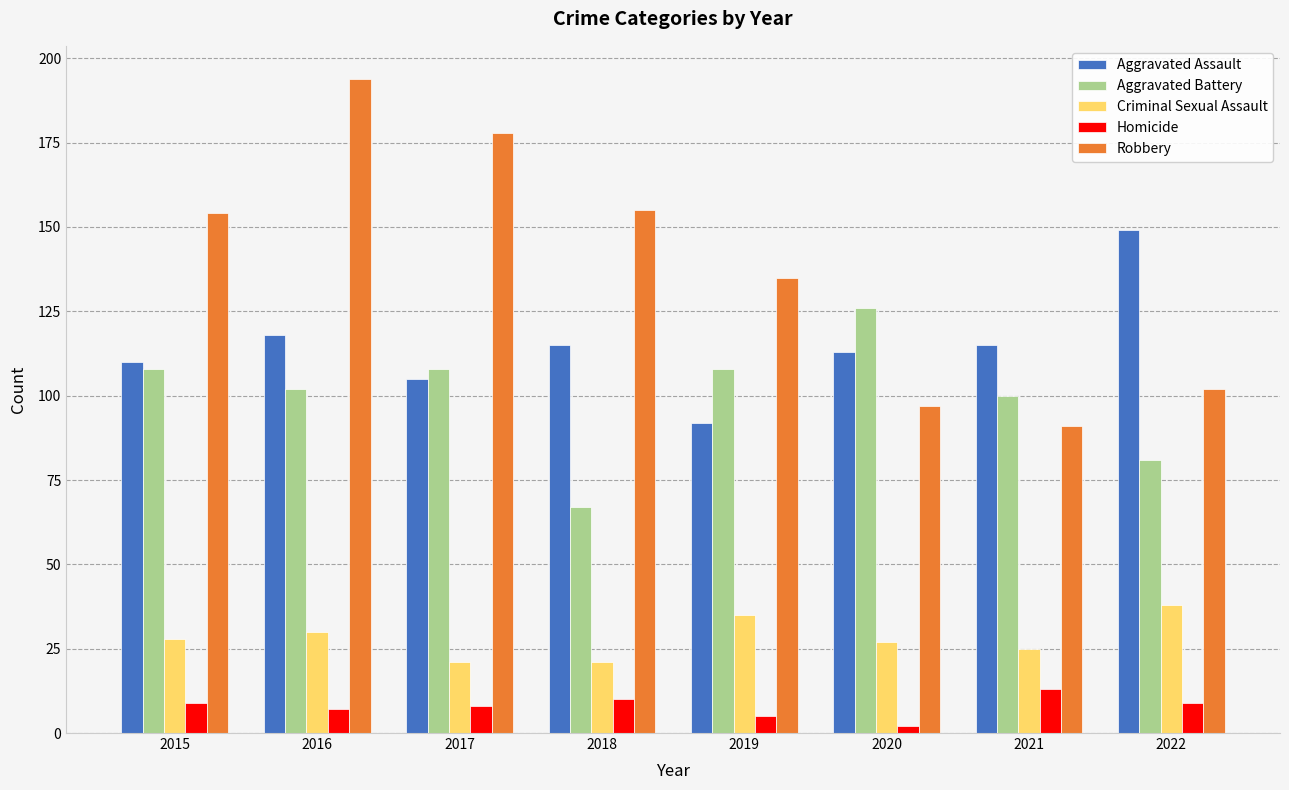

What is the value of the Homicide bar at the 5th from the left?

5